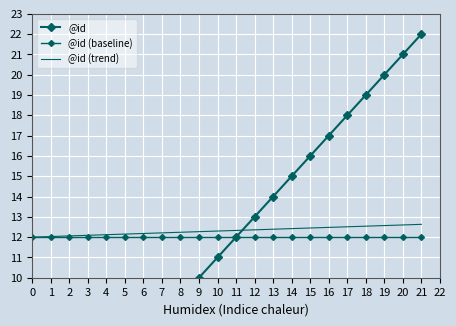

Reading left to right, what are all the values shown in this chart?

@id: 1.0	2.0	3.0	4.0	5.0	6.0	7.0	8.0	9.0	10.0	11.0	12.0	13.0	14.0	15.0	16.0	17.0	18.0	19.0	20.0	21.0	22.0
@id (baseline): 12.0	12.0	12.0	12.0	12.0	12.0	12.0	12.0	12.0	12.0	12.0	12.0	12.0	12.0	12.0	12.0	12.0	12.0	12.0	12.0	12.0	12.0
@id (trend): 12.0	12.0	12.1	12.1	12.1	12.2	12.2	12.2	12.2	12.3	12.3	12.3	12.4	12.4	12.4	12.4	12.5	12.5	12.5	12.6	12.6	12.6